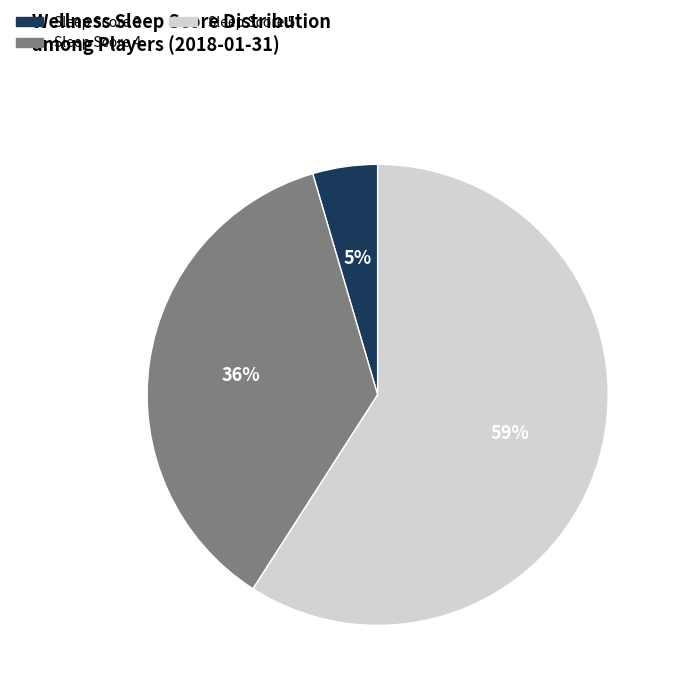

Is there a majority slice in this chart?

Yes